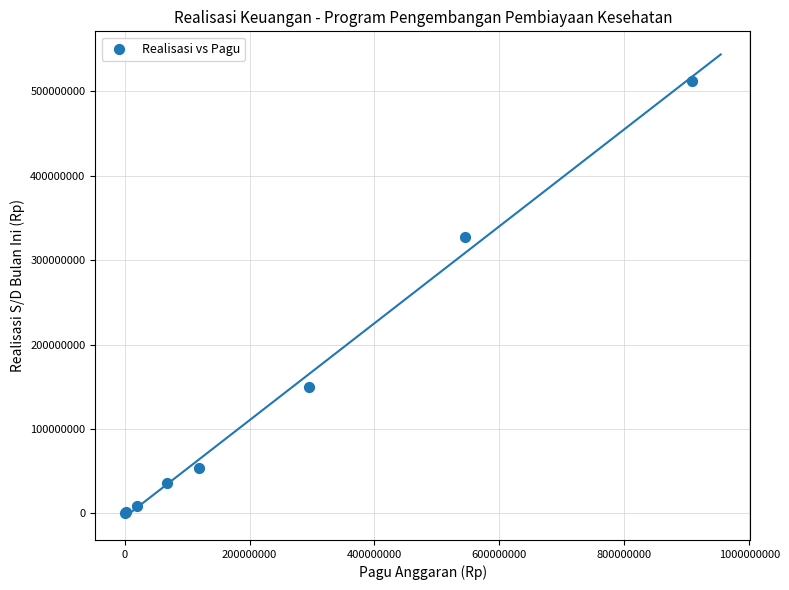

What Y value in the scatter plot is closest to 256463360?

326963520